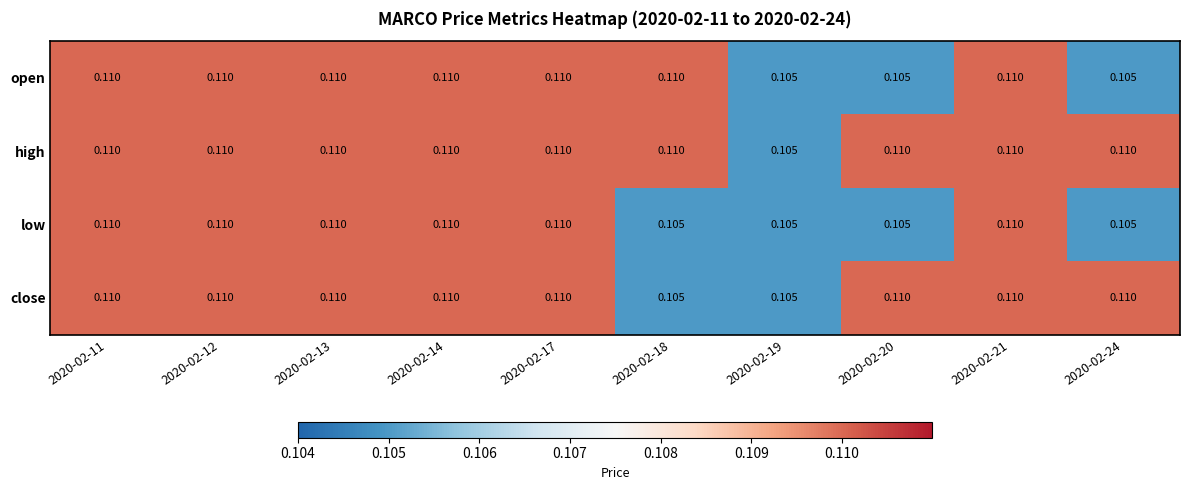

Which series has the largest total across all categories?

high